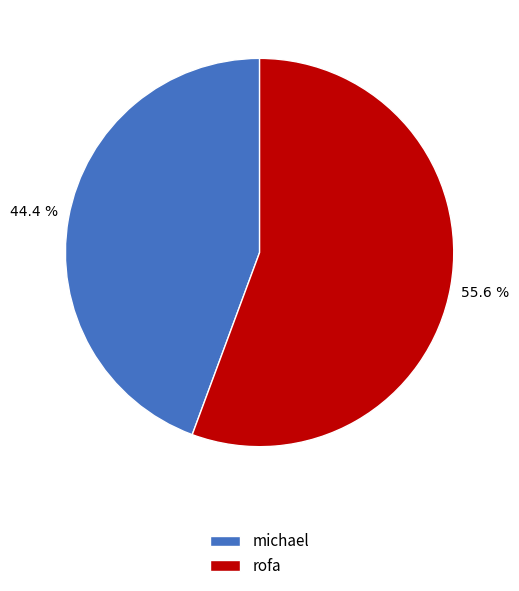

What is the smallest slice in the pie chart?

michael